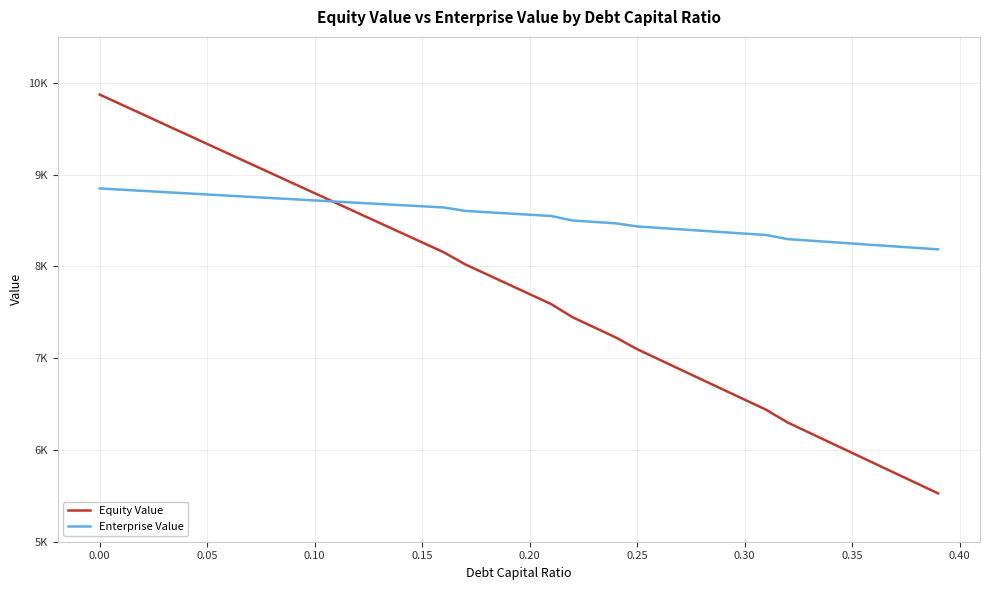

Does the chart have visible grid lines?

Yes